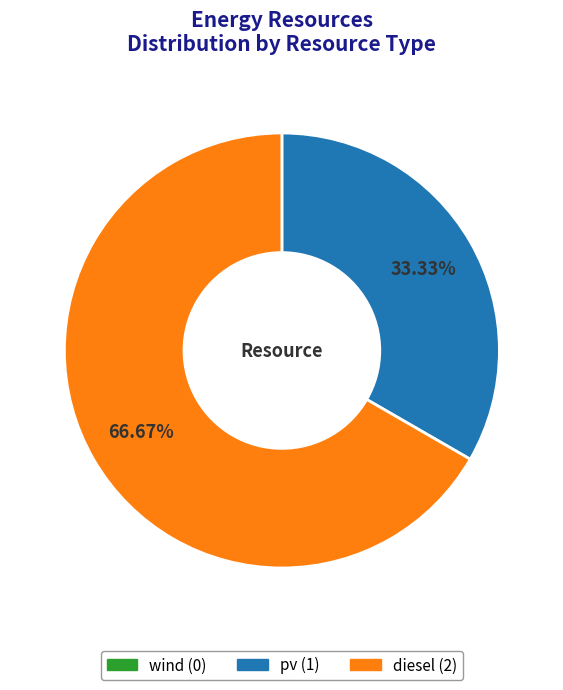

Which category accounts for the majority?

diesel